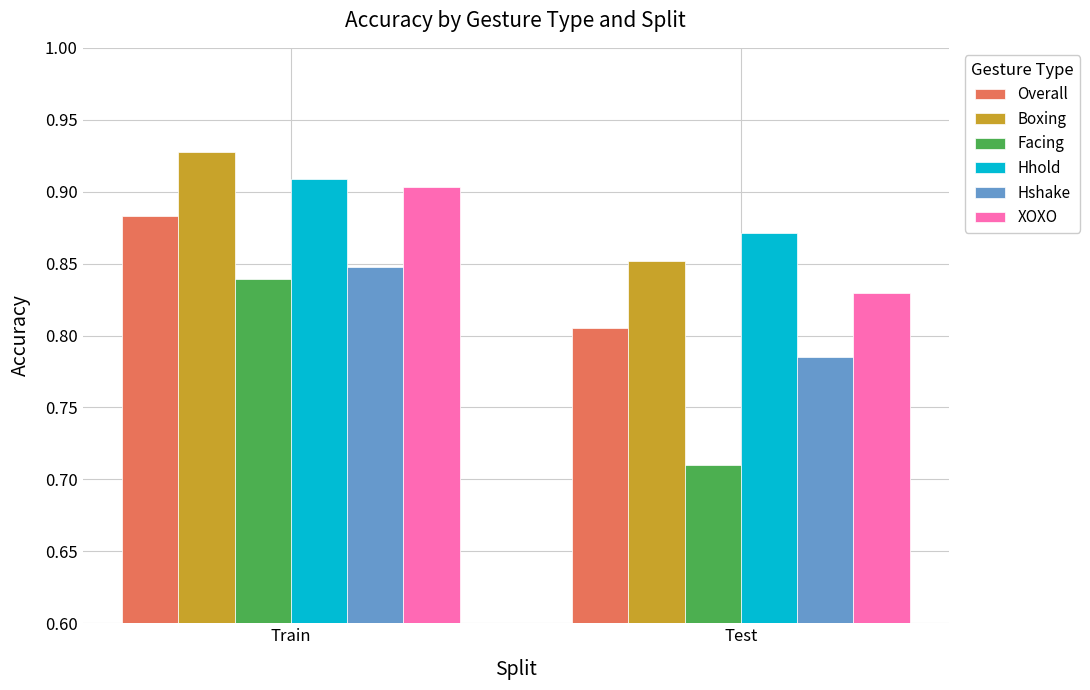

At which label does Overall reach its peak?

Train